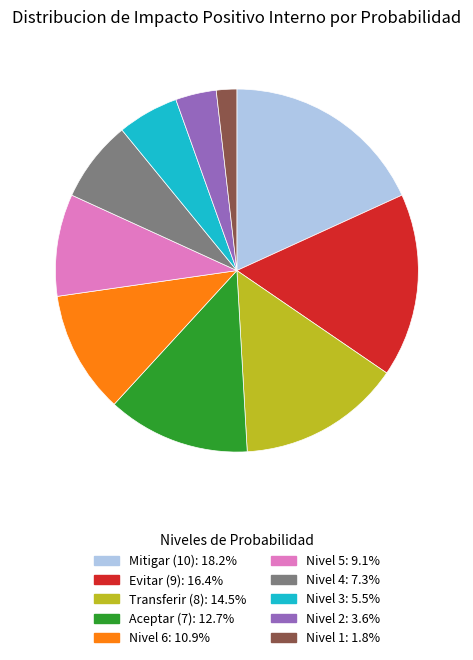

Is there a majority slice in this chart?

No